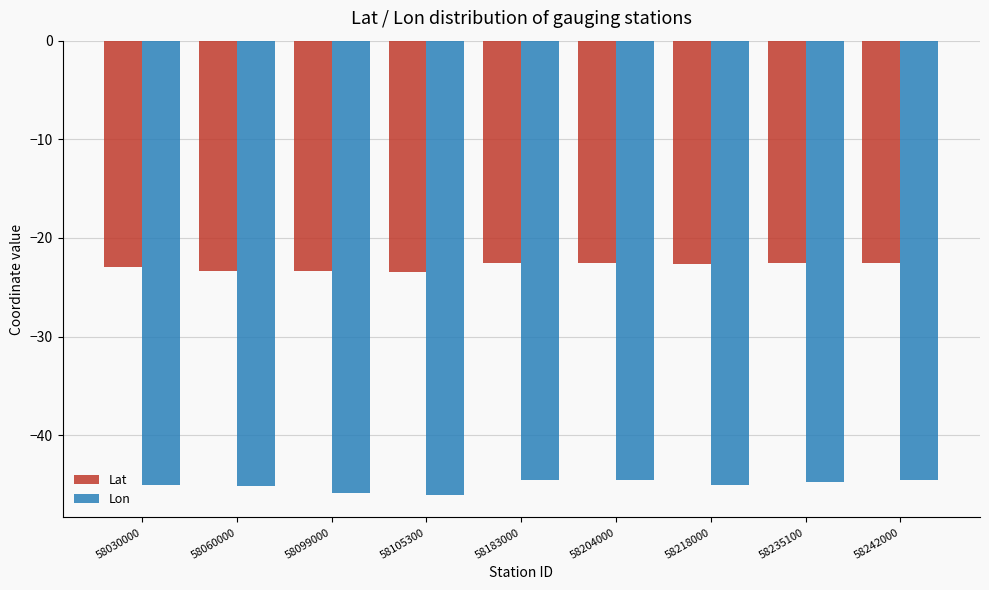

The Lat series shows -32.7 at 58105300. True or false?

False